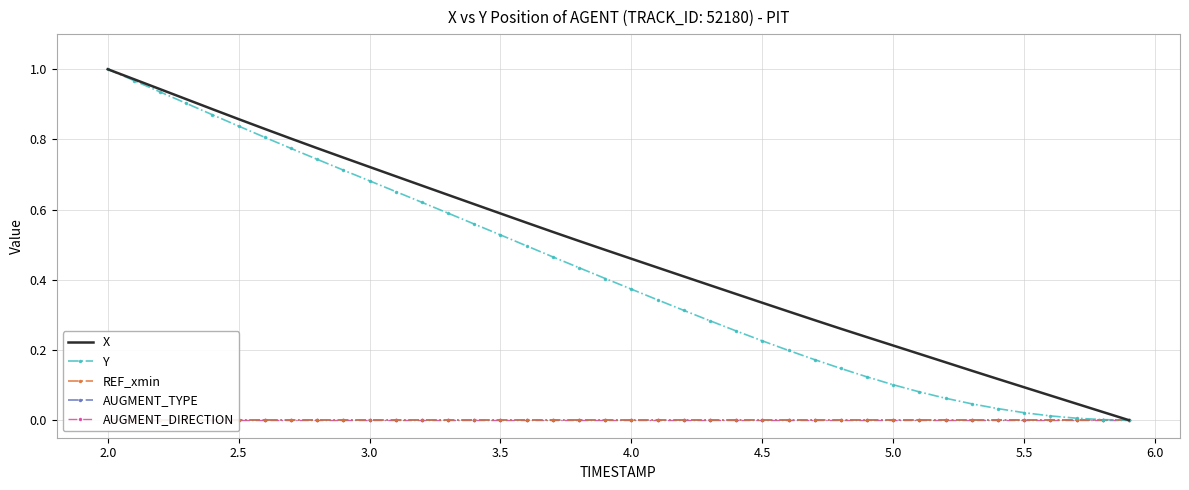

Rank the series by their maximum value, from lowest to highest.

REF_xmin, AUGMENT_TYPE, AUGMENT_DIRECTION, X, Y